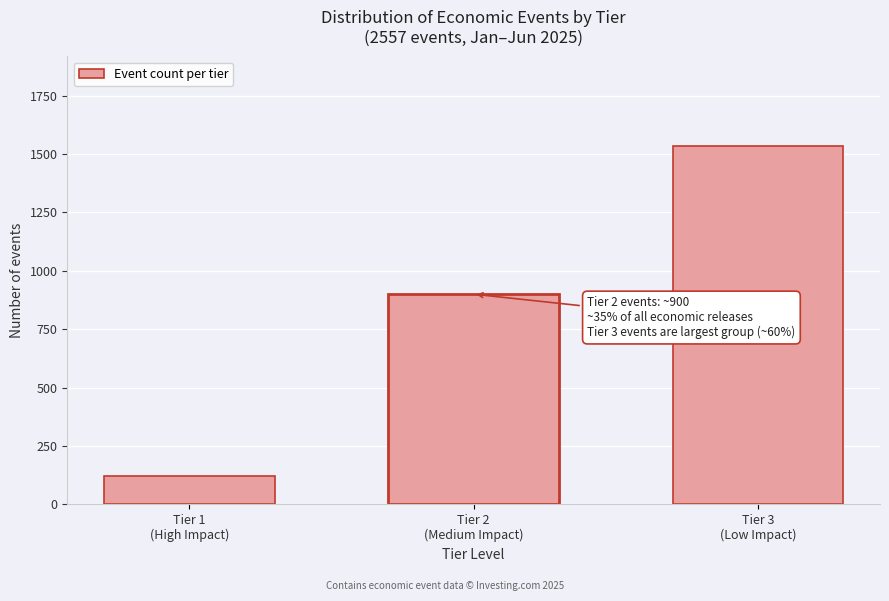

Reading left to right, transcribe all the data shown in this chart.

122	900	1534